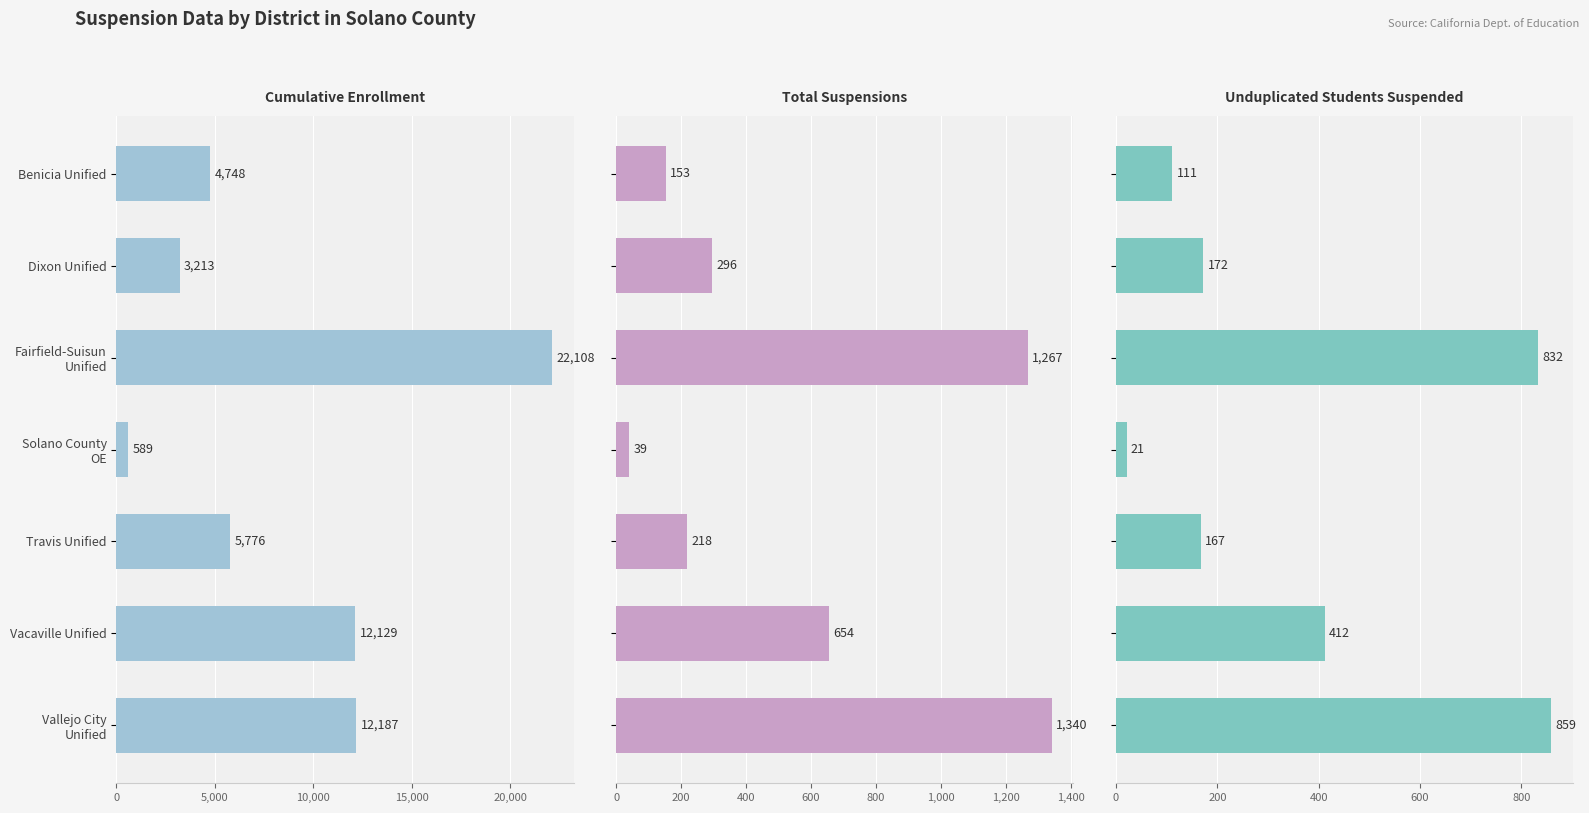

Are the bars grouped side by side (vs. stacked)?

Yes